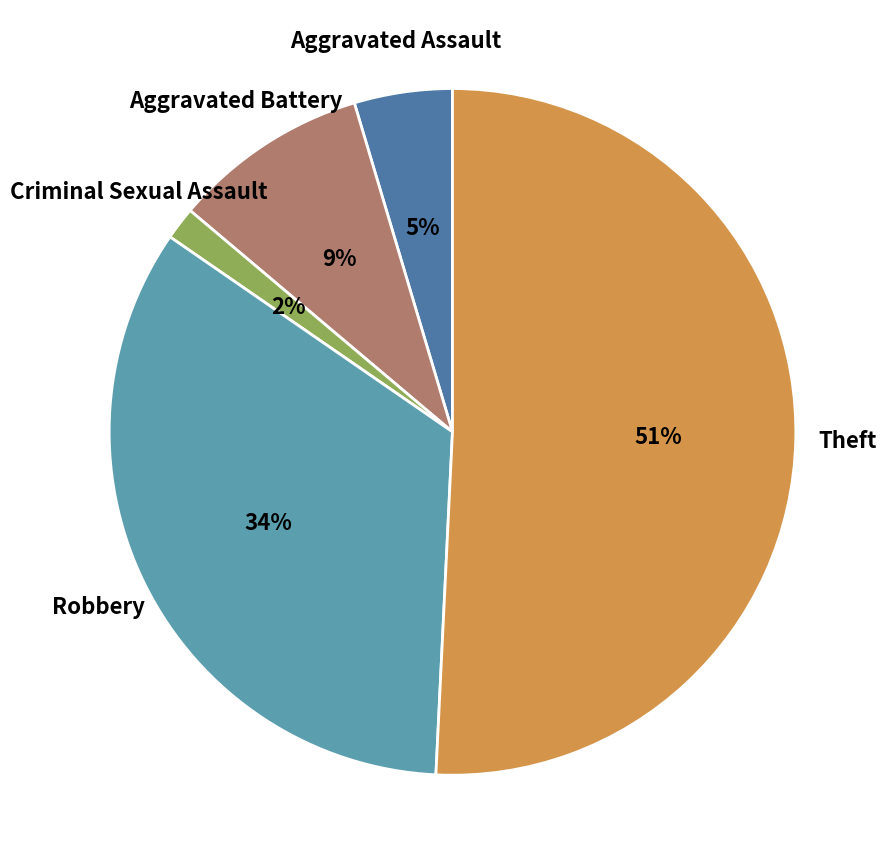

Is there any slice that represents more than half of the pie?

Yes